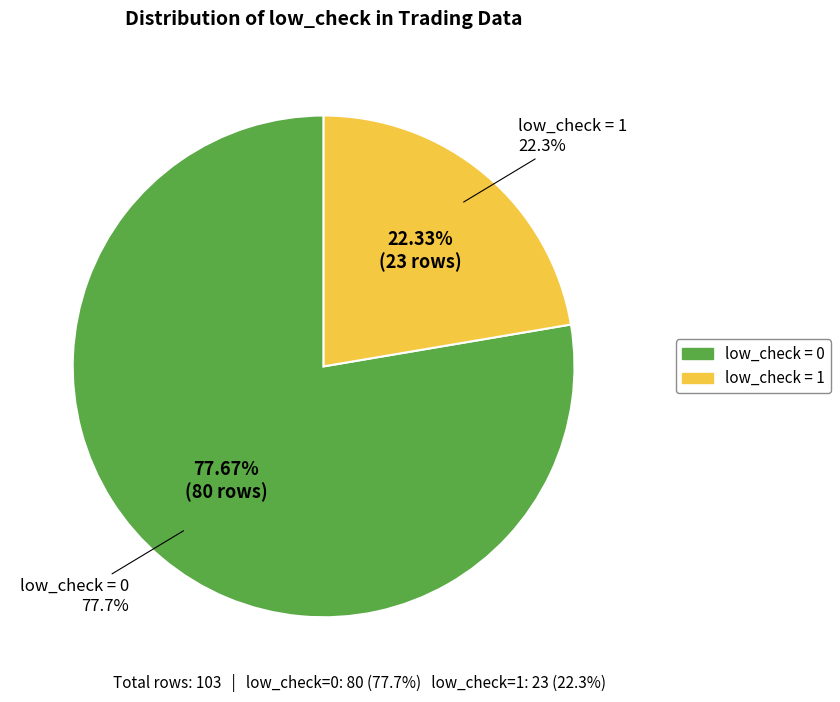

How many slices are in this pie chart?

2